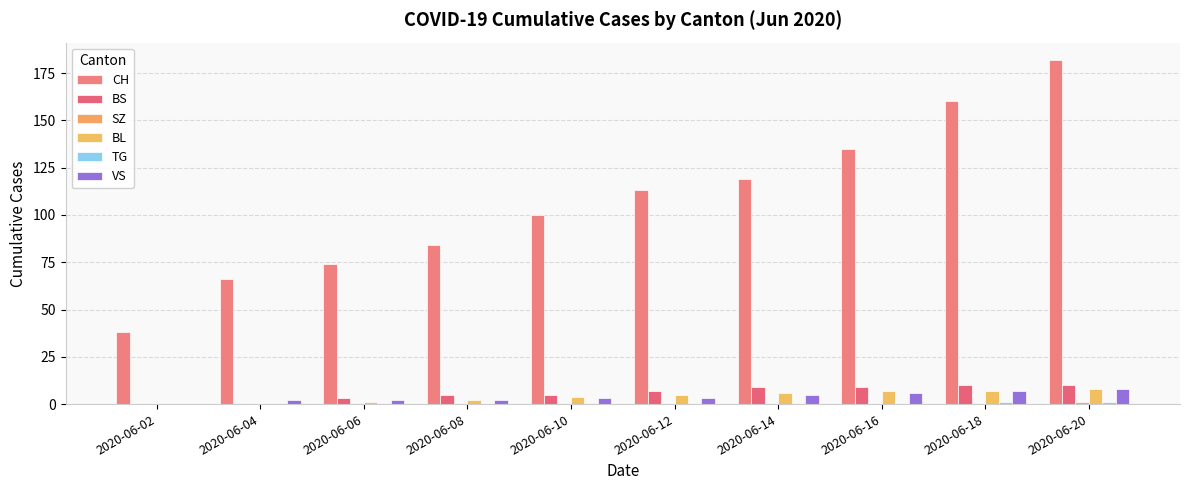

How many groups of bars are there?

10